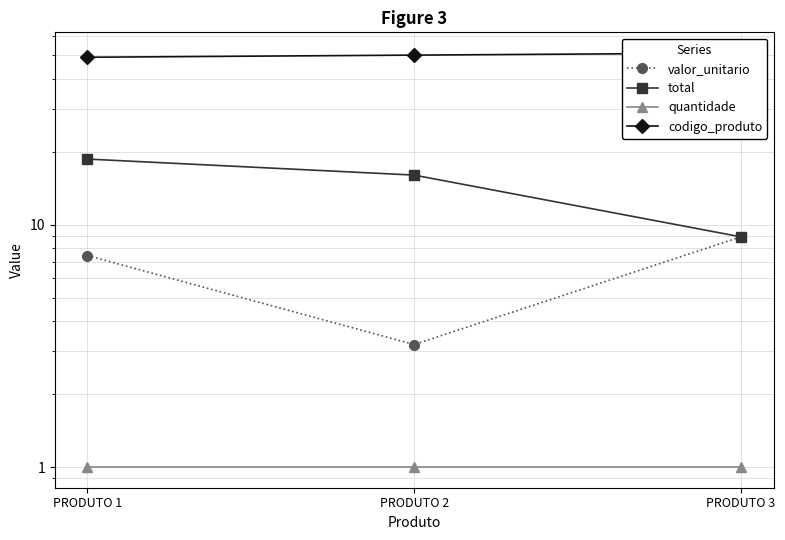

The value of quantidade at PRODUTO 3 is 0.2. True or false?

False